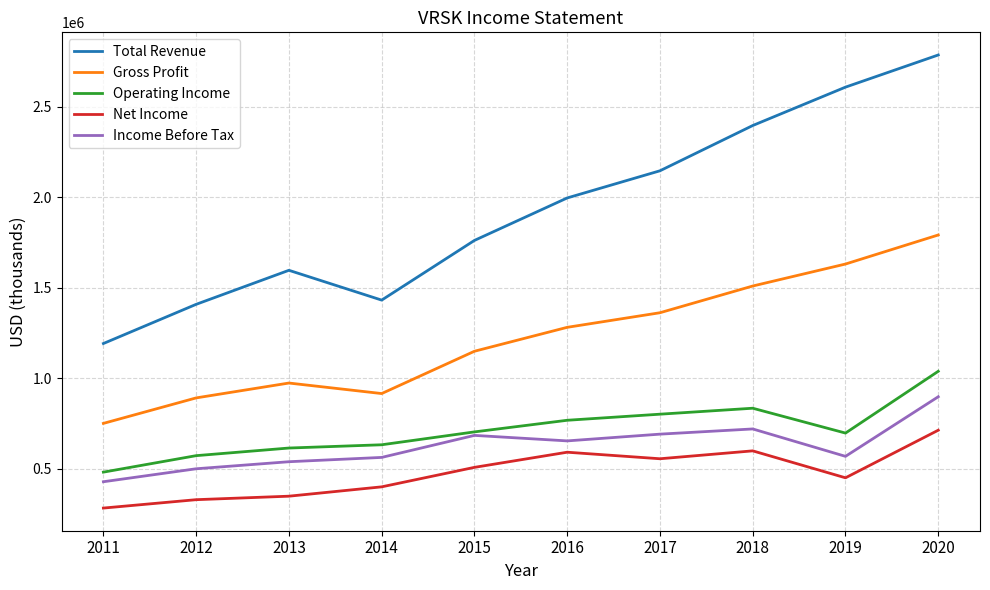

Which series has the largest total across all categories?

Total Revenue